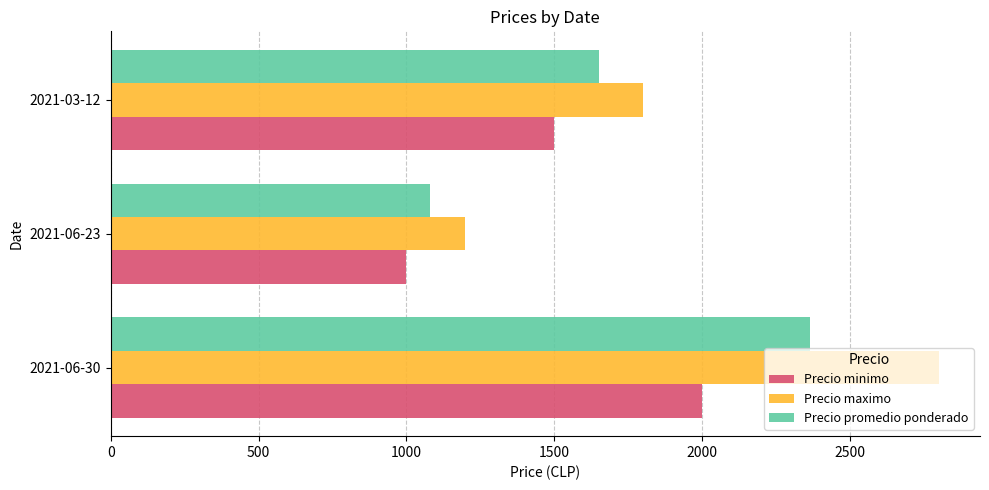

Which series changed the most between 2021-06-23 and 2021-03-12?

Precio maximo